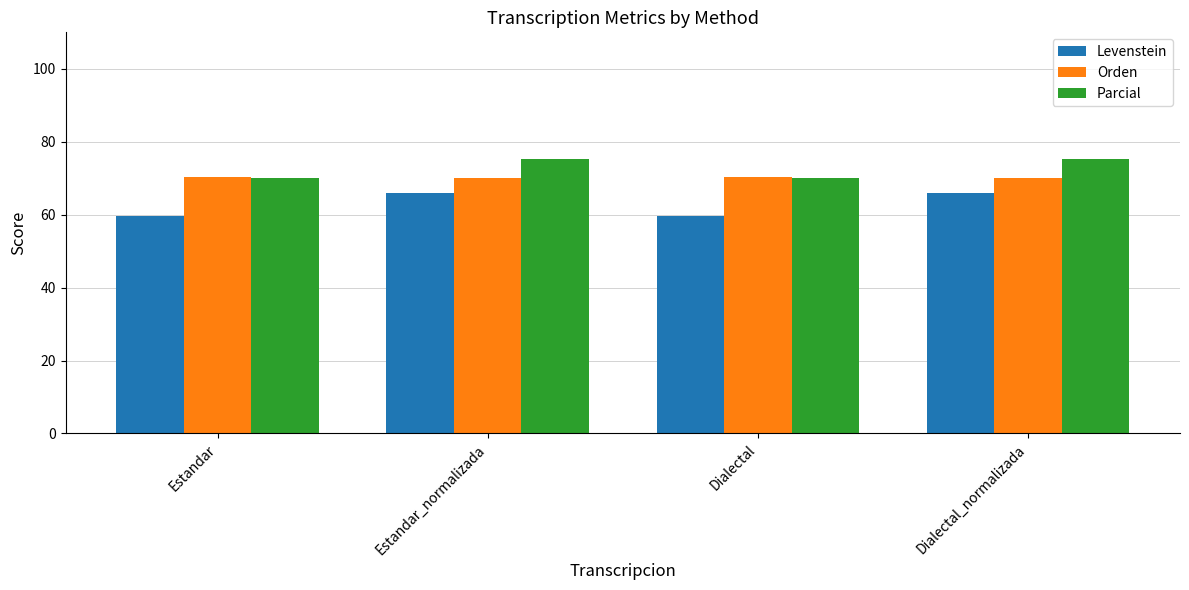

True or false: Orden has a value of 93.3 at Estandar.

False